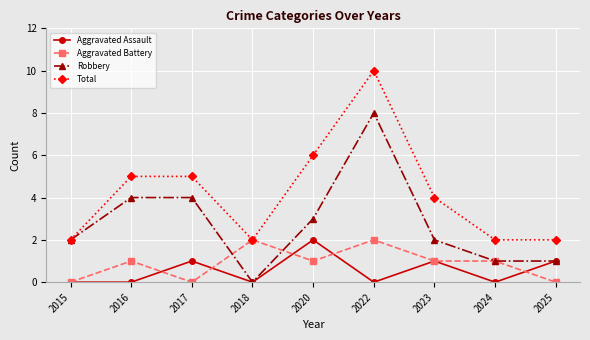

Rank the series at 2022 from highest to lowest value.

Total, Robbery, Aggravated Battery, Aggravated Assault